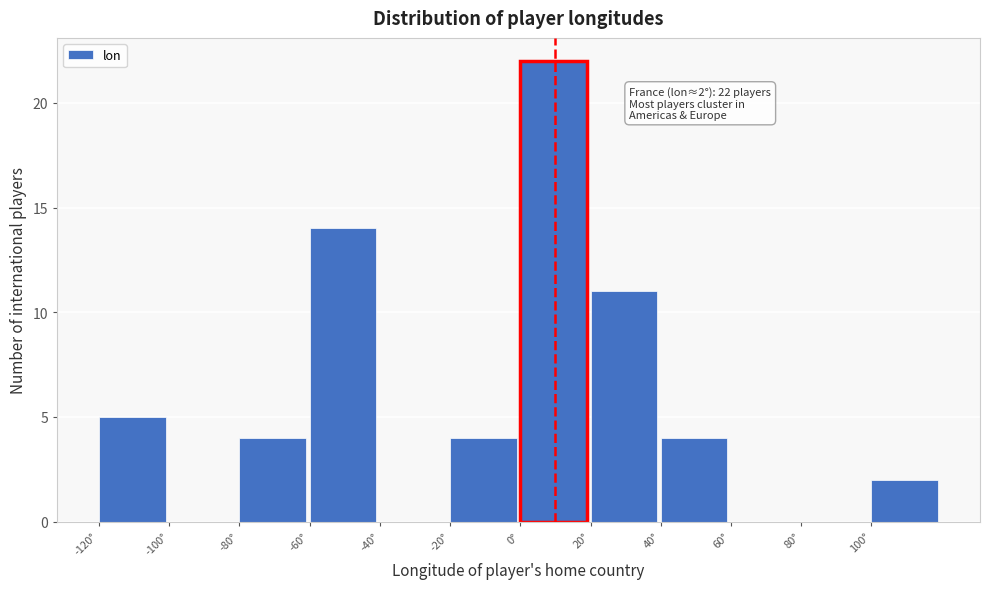

Which range on the x-axis has the tallest bar?

0 to 20